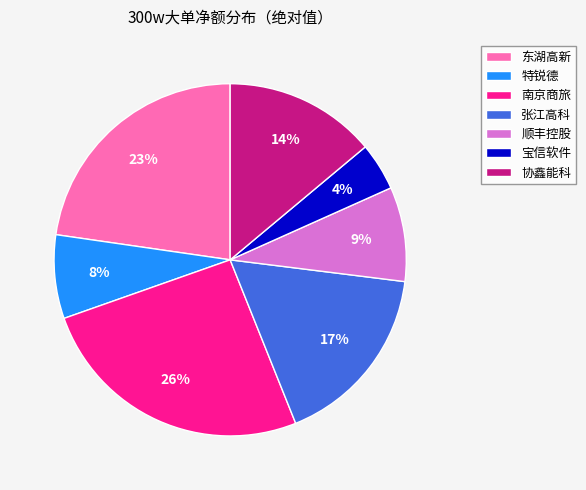

To the nearest percent, what is the average slice percentage?

14%